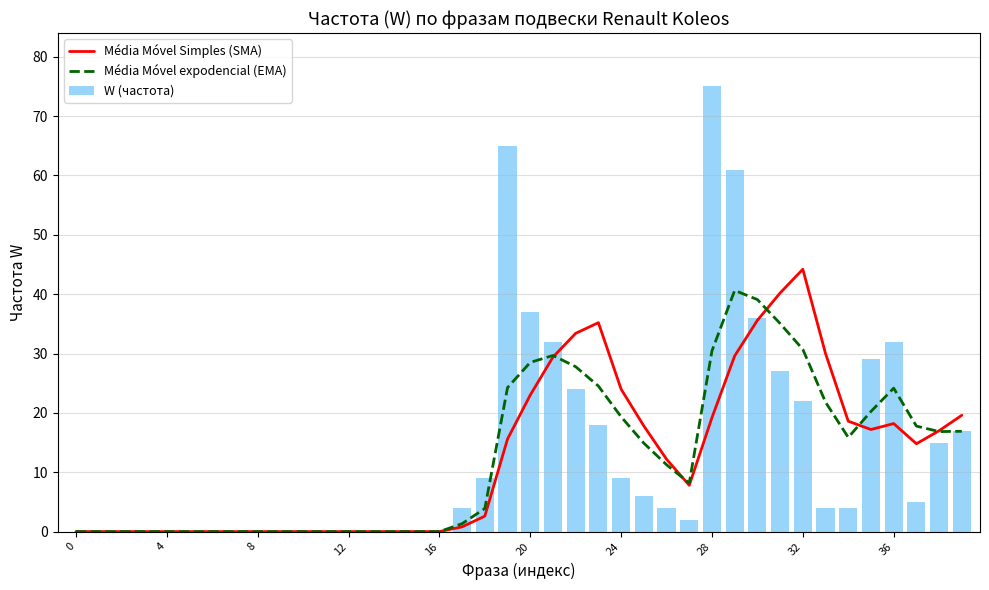

Is it true that Média Móvel expodencial (EMA) equals 15.9 at 34?

True